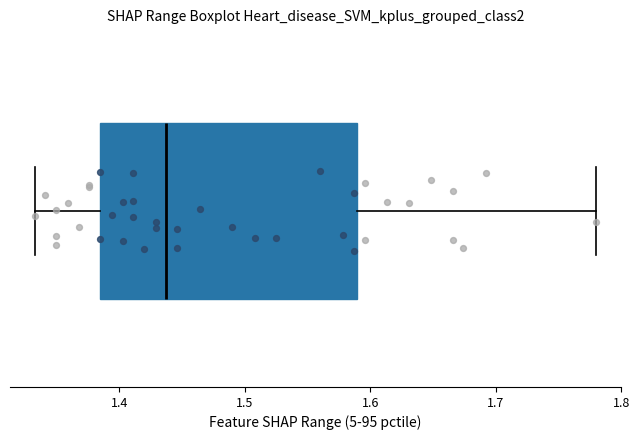

Transcribe this box plot: give where the median line is, the range the box spans, and where the two whiskers end, as read against the x-axis. The values are not printed on the chart, so give them approximately, as read against the axis.

median 1.44, box 1.39 to 1.59, whiskers 1.33 to 1.78